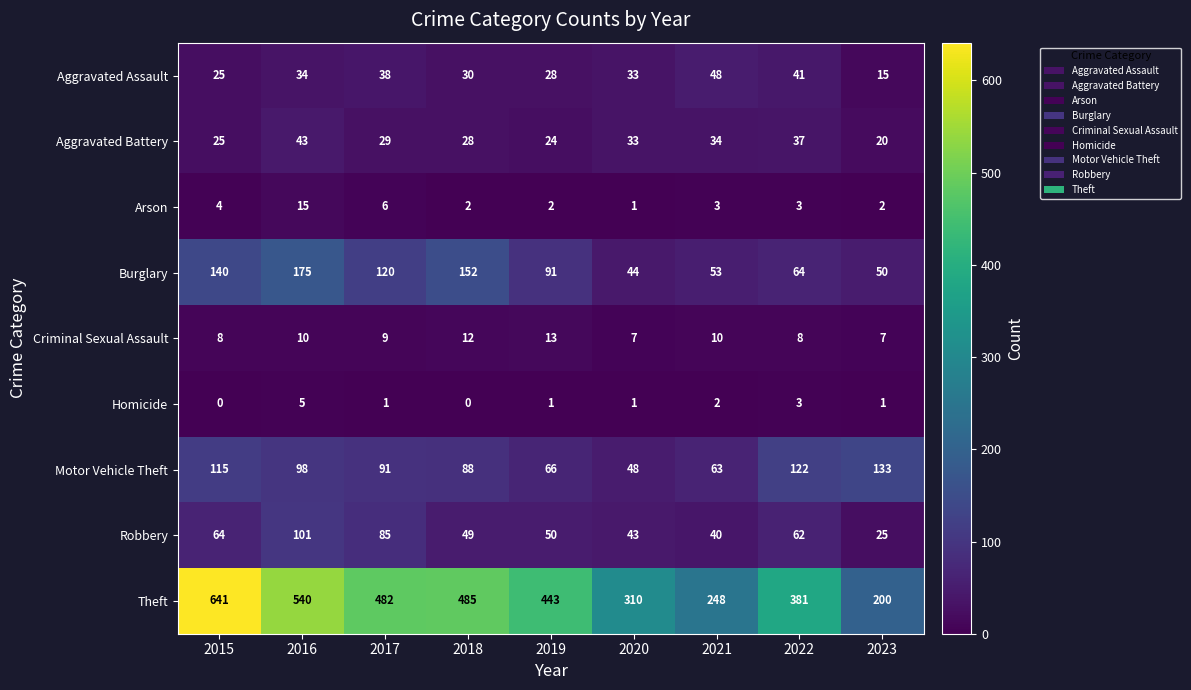

Which series has the largest total across all categories?

Theft